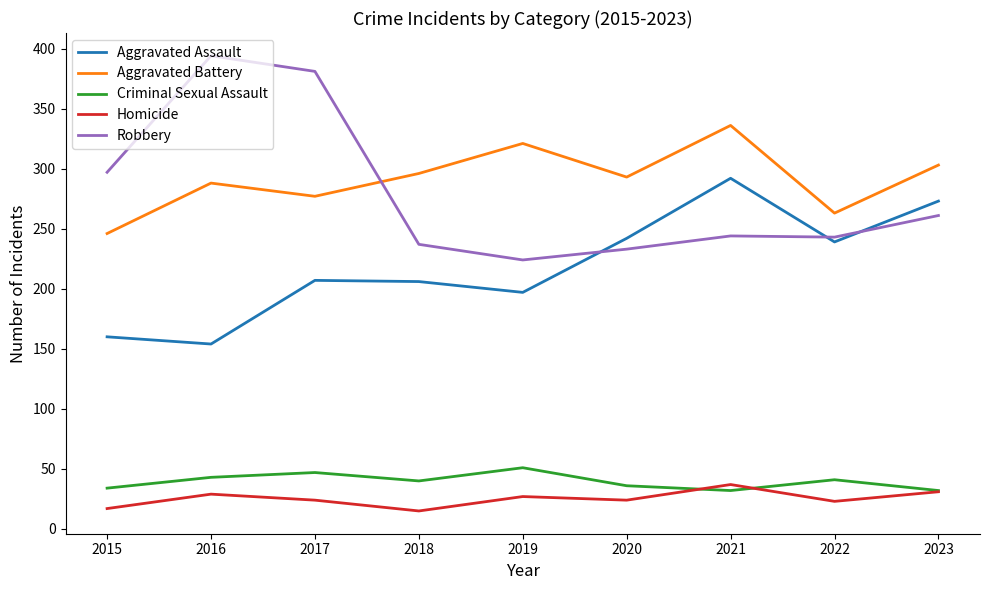

What is the difference between the second highest and second lowest values in the Aggravated Battery series?

58